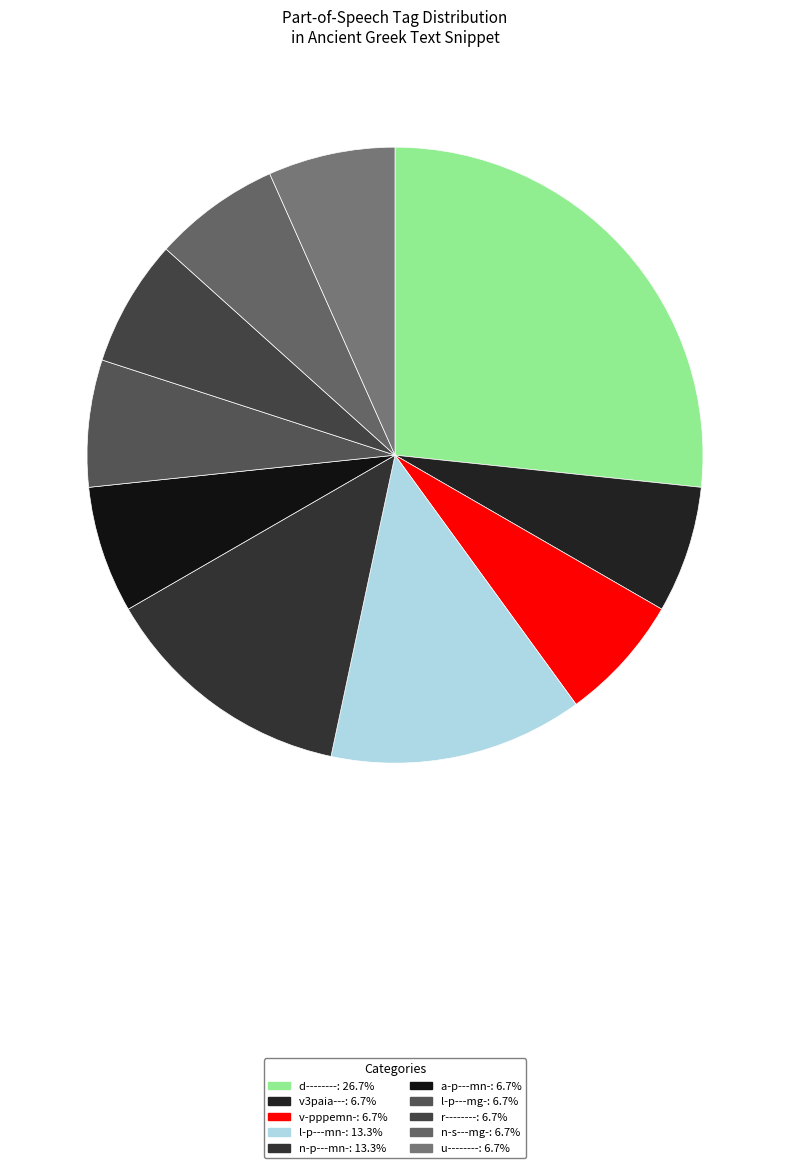

Combined, what portion of the pie is d-------- and l-p---mg-?

33.3%